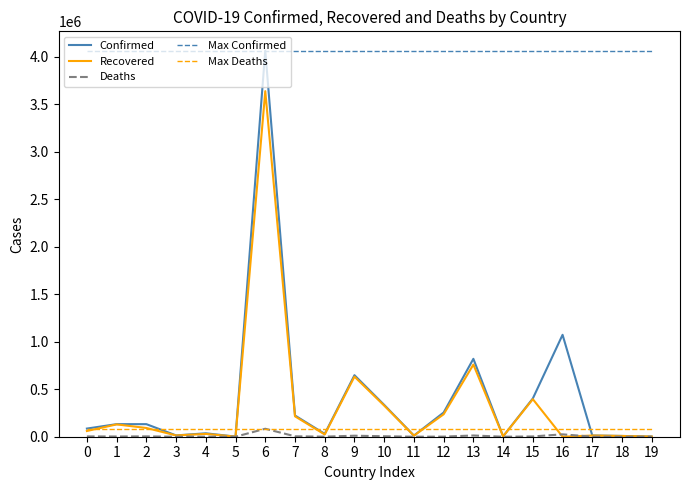

True or false: Recovered and Max Confirmed intersect in this chart.

False